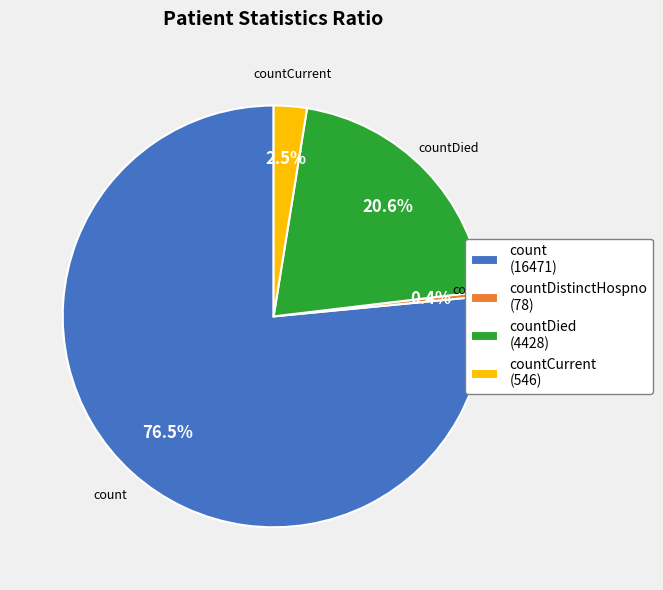

What is the majority slice?

count